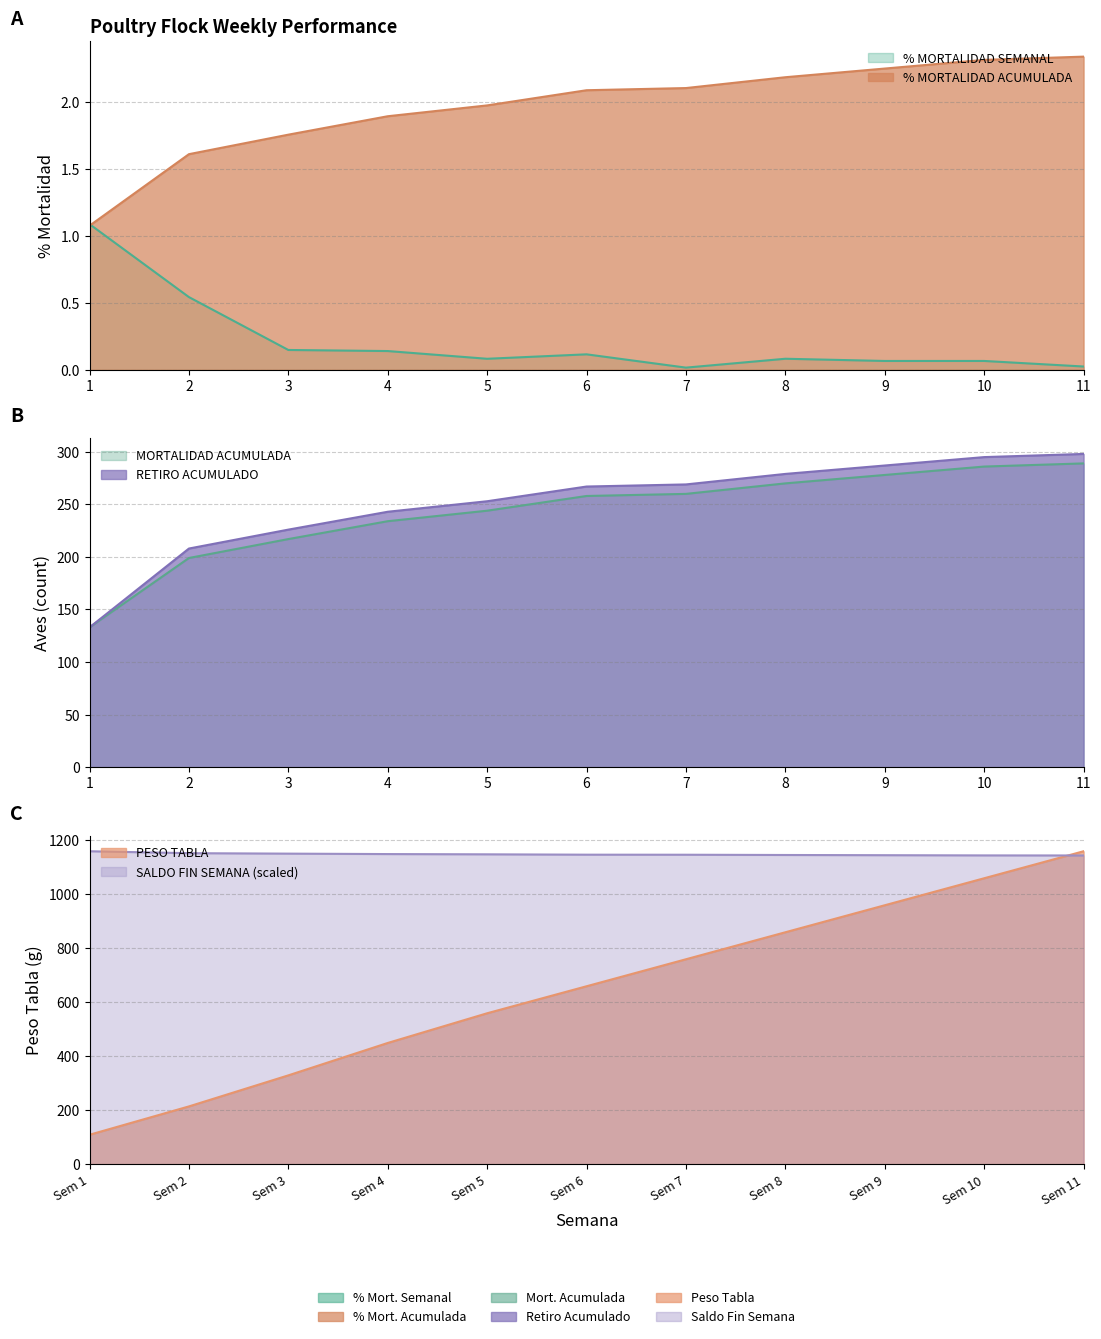

How many lines are shown in the chart?

6